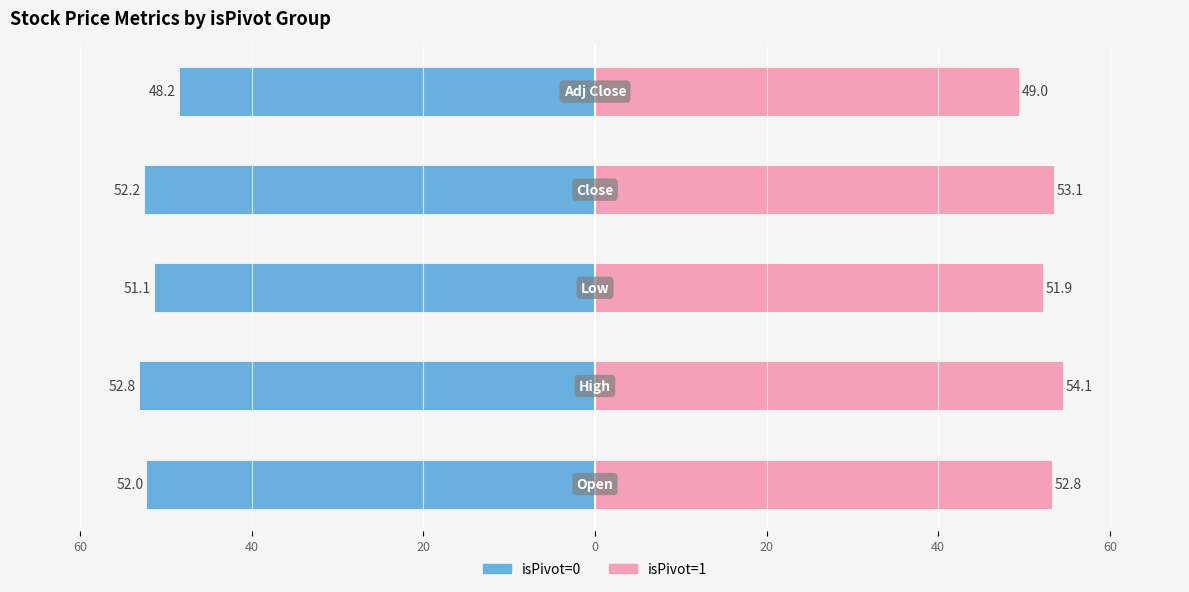

The isPivot=0 series shows -24.3 at 60. True or false?

False